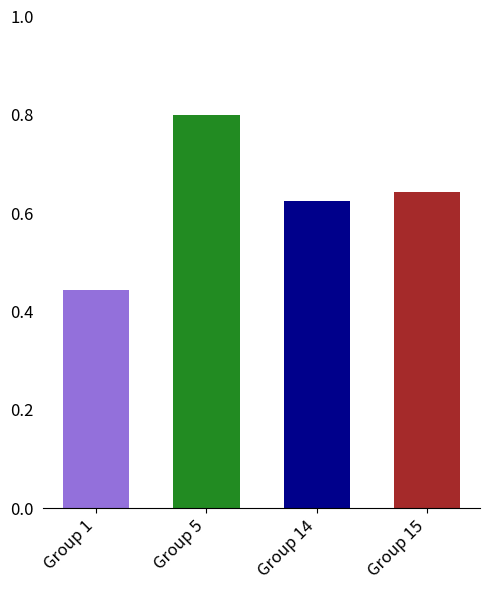

How many bars are there in total?

4